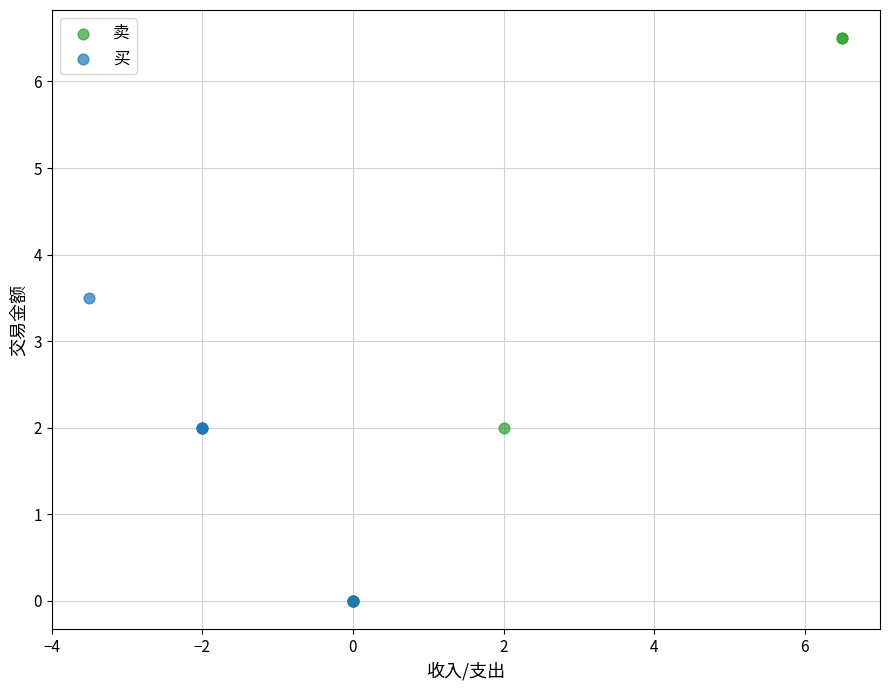

Which series has the widest spread of Y values?

卖